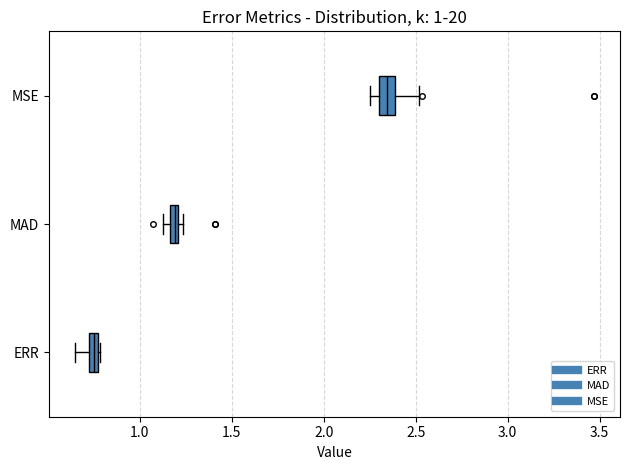

Which box has the furthest to the right median line?

MSE